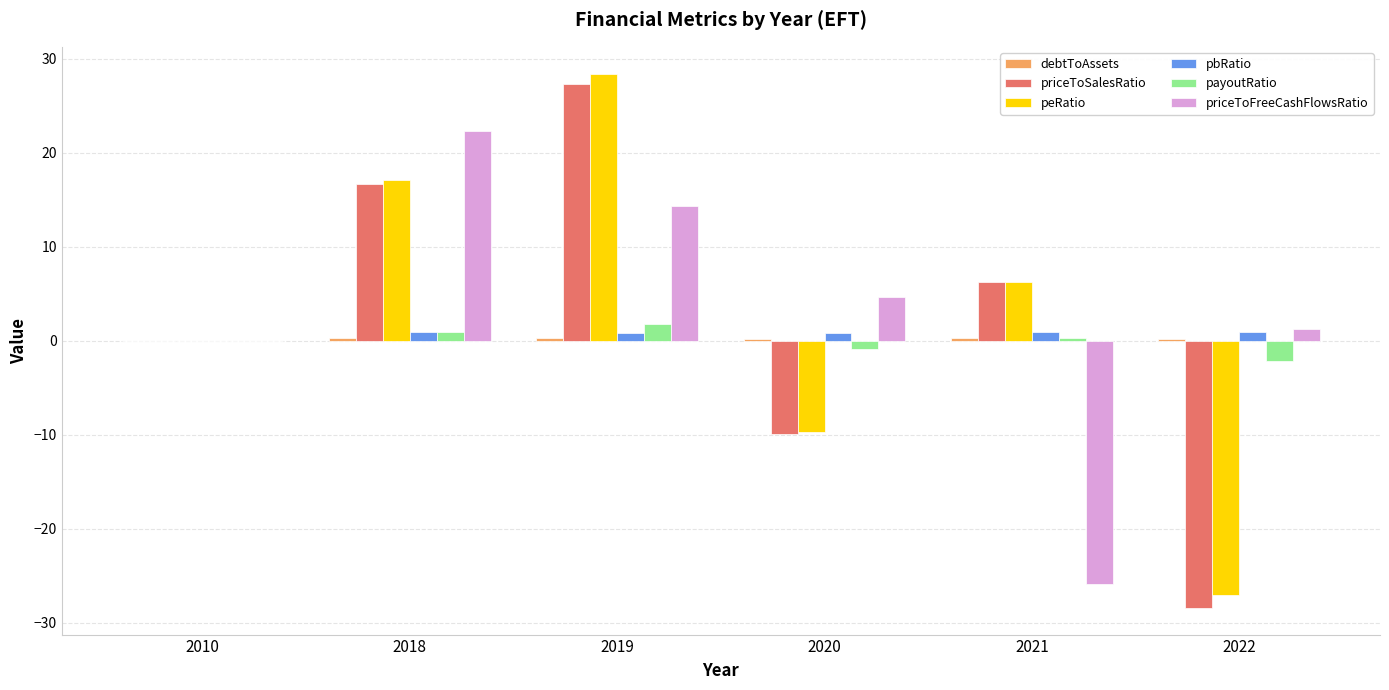

What is the highest value of the priceToSalesRatio series?

27.3